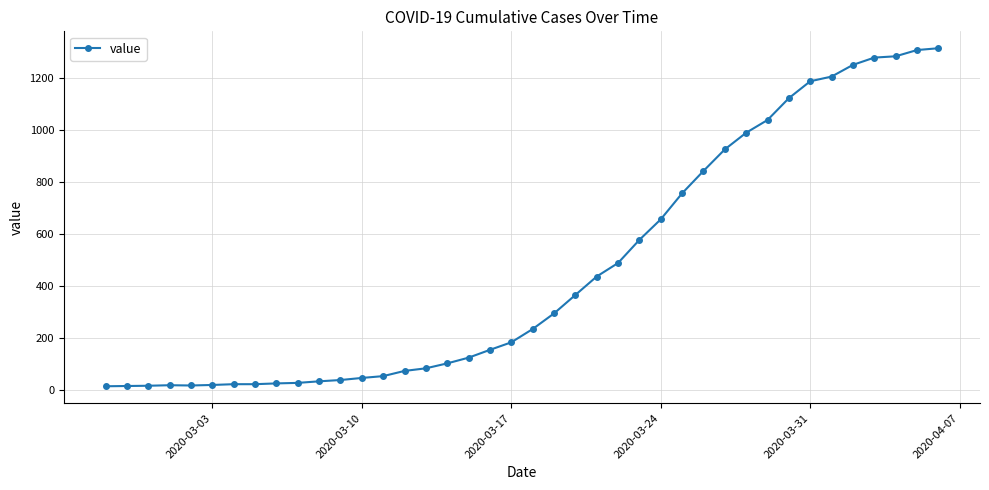

Count the number of categories in the chart.

40